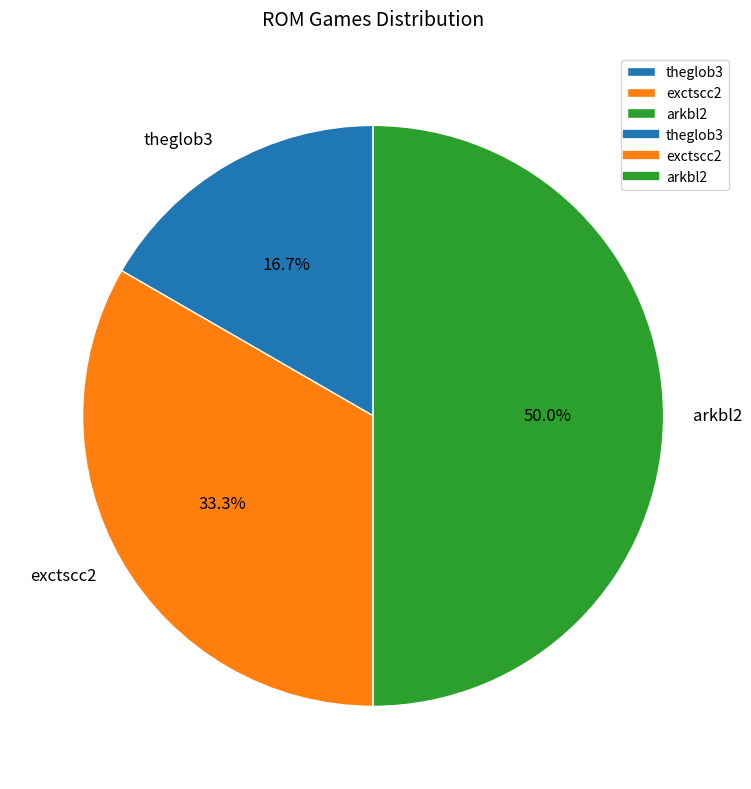

How many segments does this pie chart have?

3